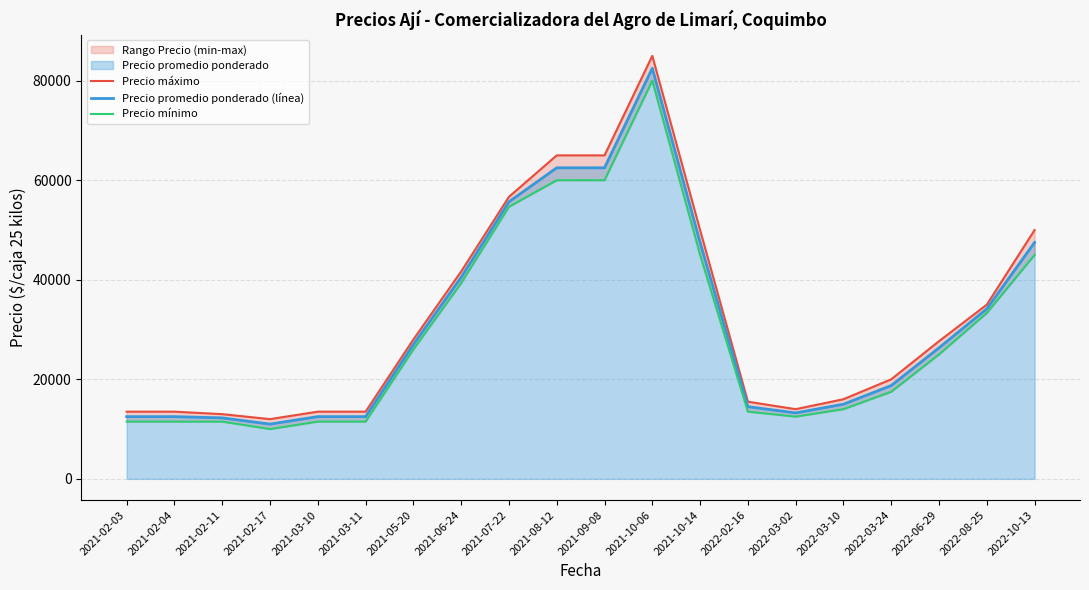

What is the sum of the Precio promedio ponderado (línea) values at 2021-03-10 and 2021-05-20?

39500.0